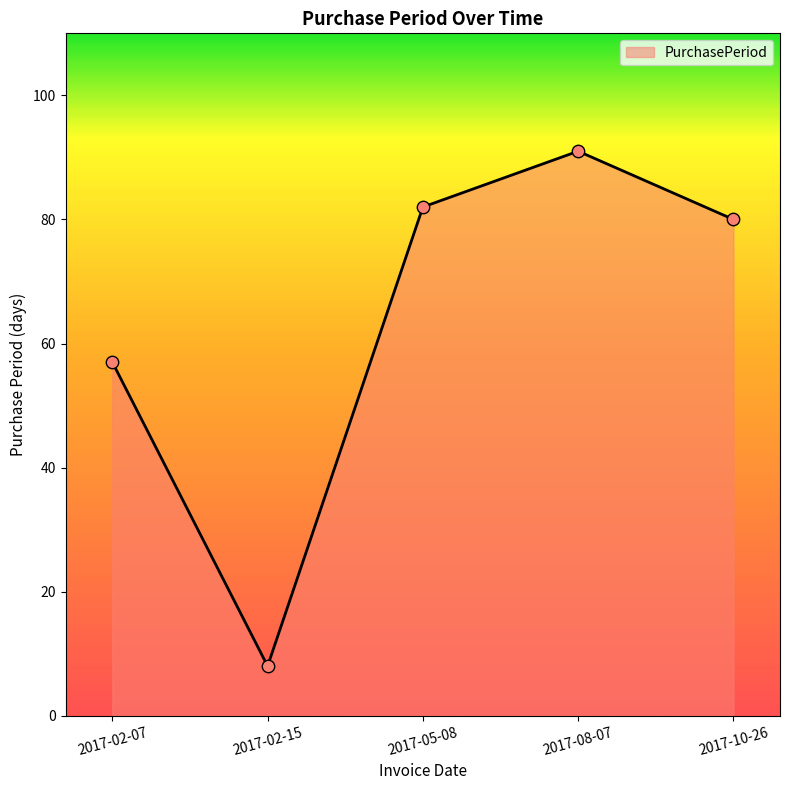

What is the change in value from 2017-08-07 to 2017-10-26?

-11